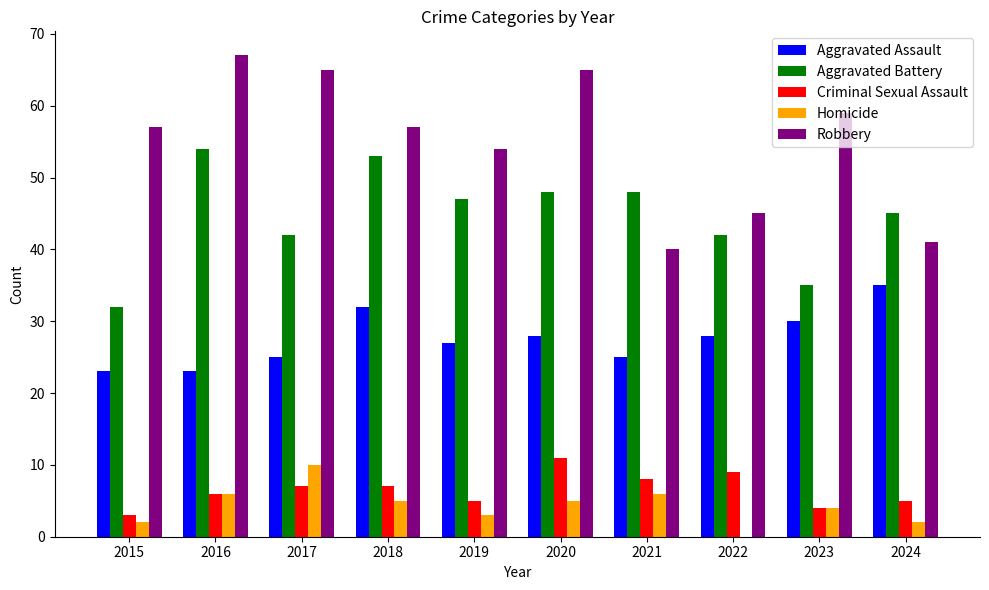

What is the average value of the Homicide series?

4